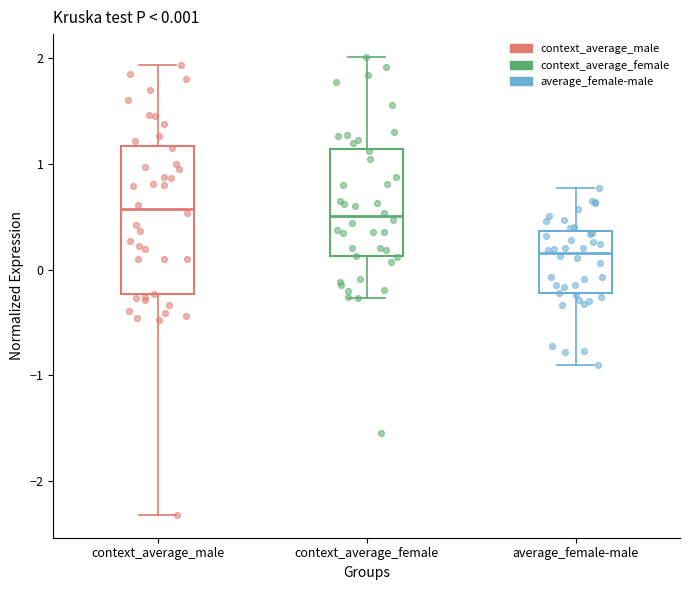

Which box is the tallest, from its lower edge to its upper edge?

context_average_male